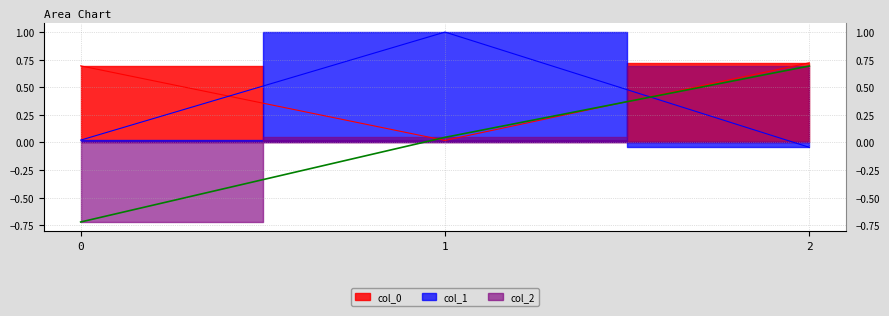

What is the sum of all col_0 values?

1.4